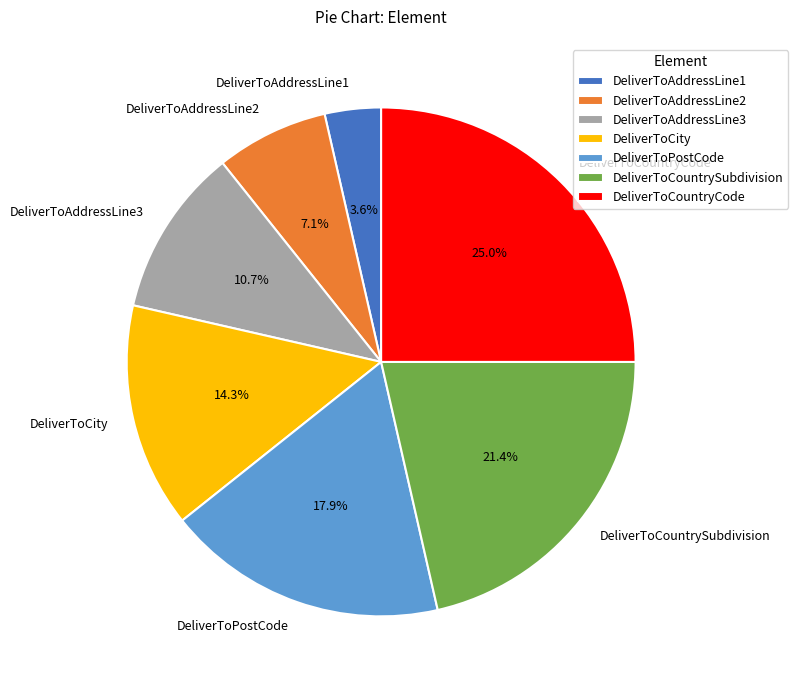

To the nearest percent, what is the difference between the largest and smallest slice percentages?

21%